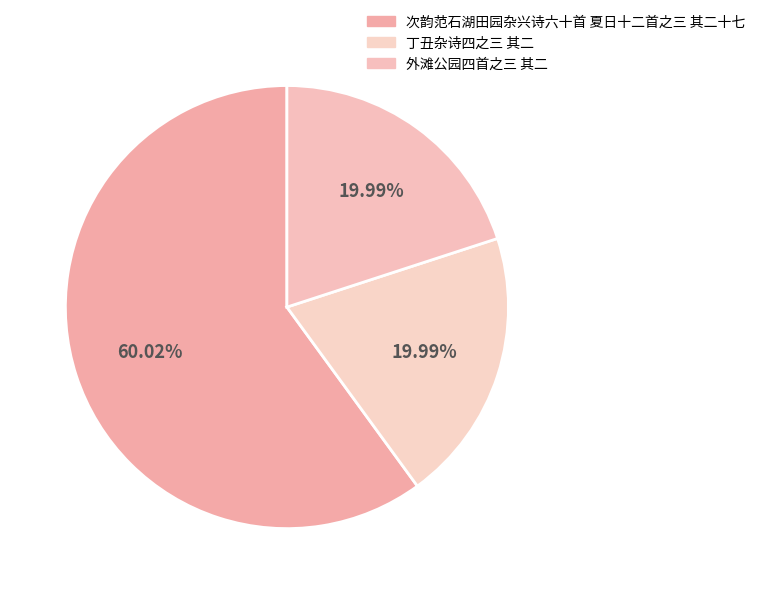

How many slices are in this pie chart?

3